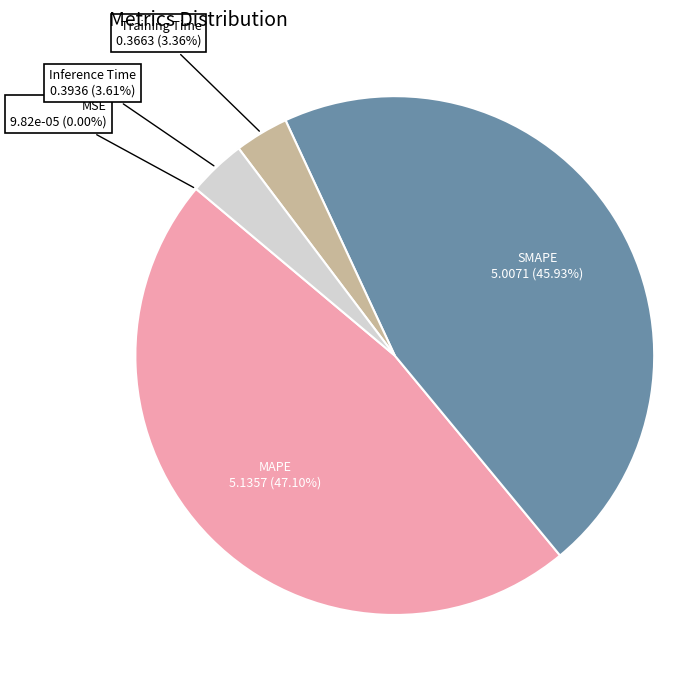

Is there any slice that represents more than half of the pie?

No